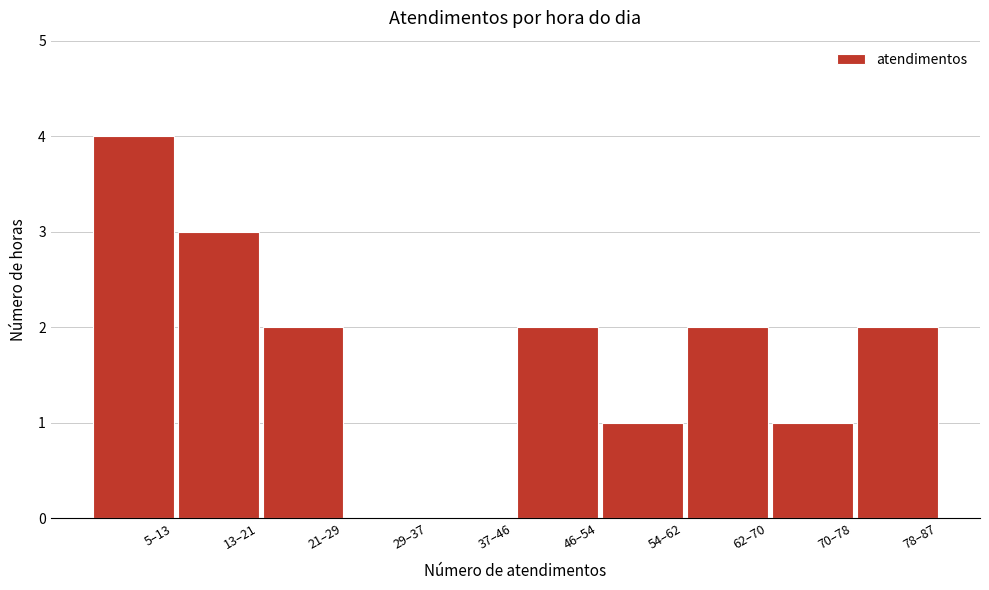

Reading left to right, extract all data points from this chart.

5–13=4	13–21=3	21–29=2	29–37=0	37–46=0	46–54=2	54–62=1	62–70=2	70–78=1	78–87=2